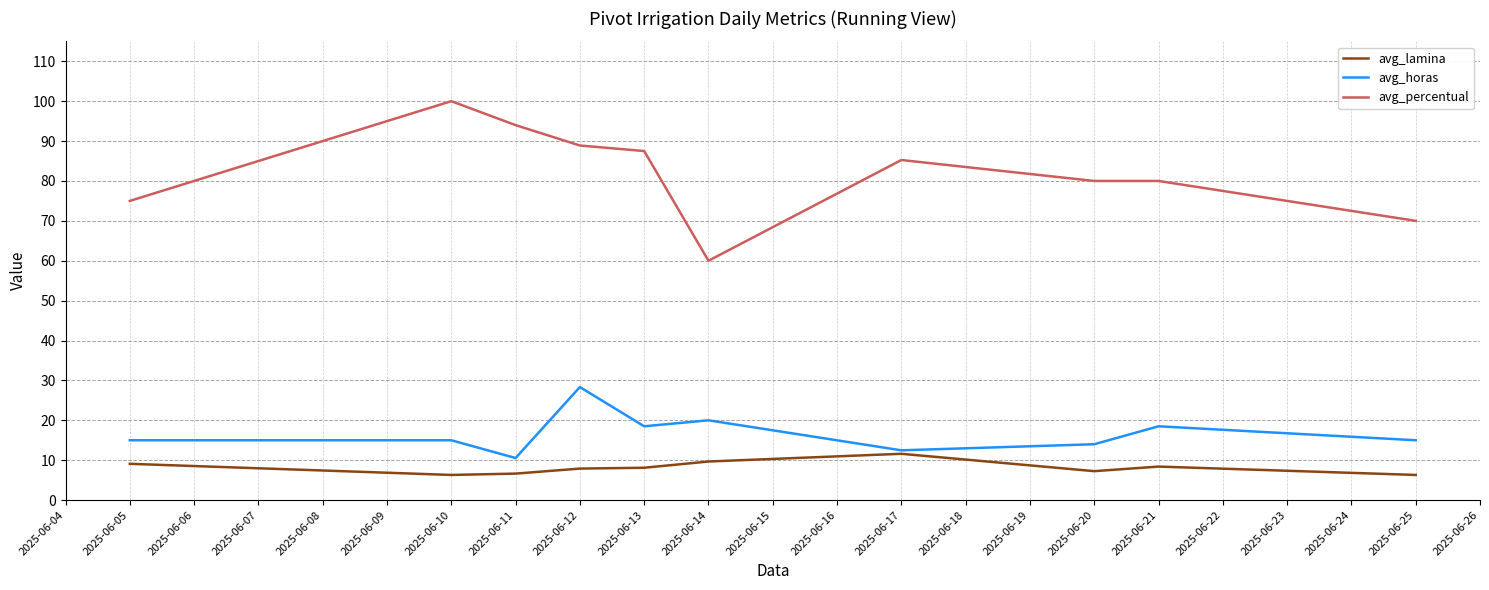

Is it true that avg_percentual equals 24.4 at 2025-06-25?

False